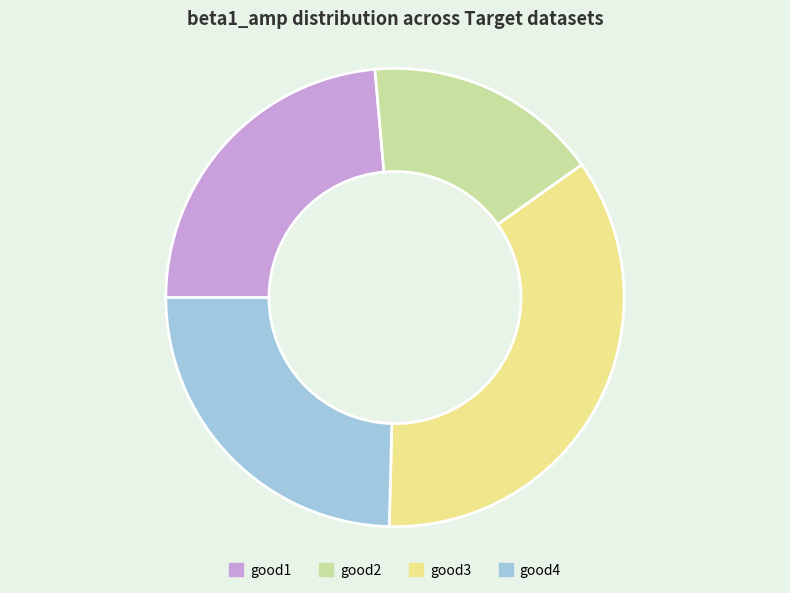

Which category has the smallest portion of the pie?

good2